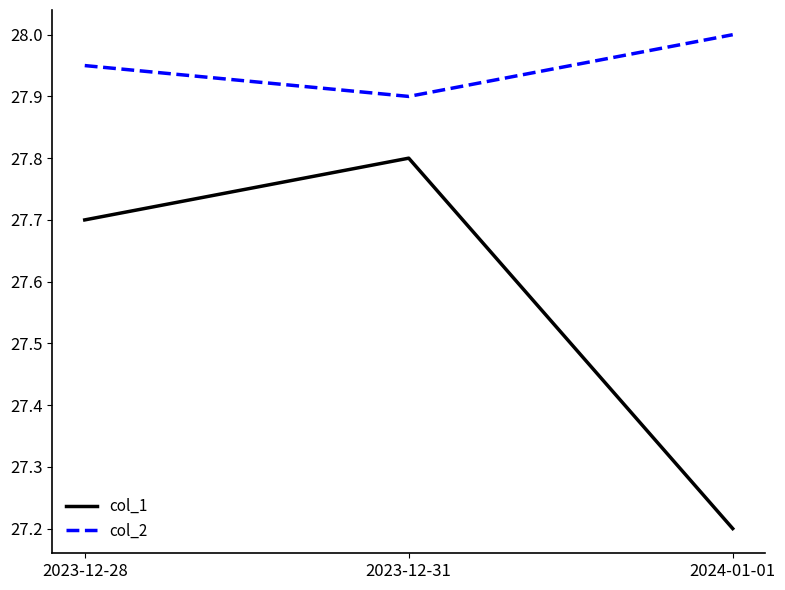

The col_2 series shows 18.1 at 2023-12-28. True or false?

False